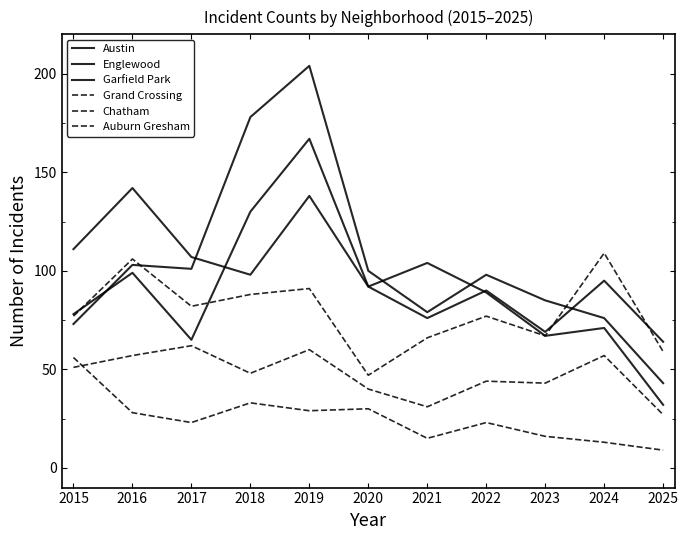

Which label corresponds to the largest value in the chart?

2019